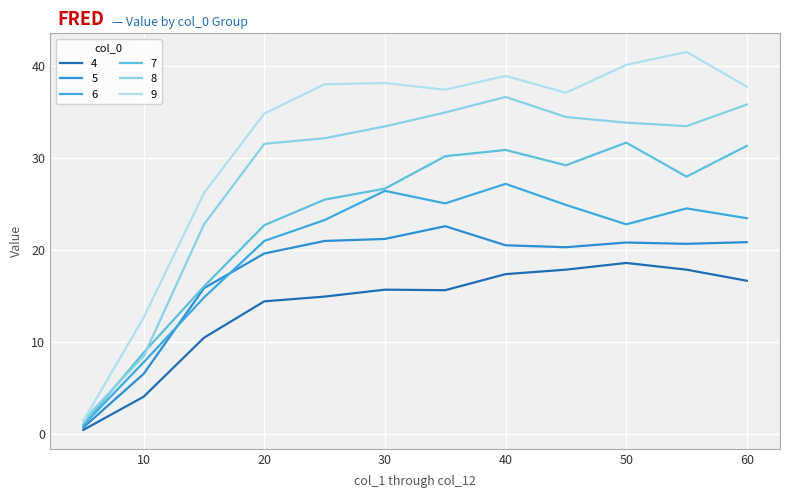

How many lines are shown in the chart?

6